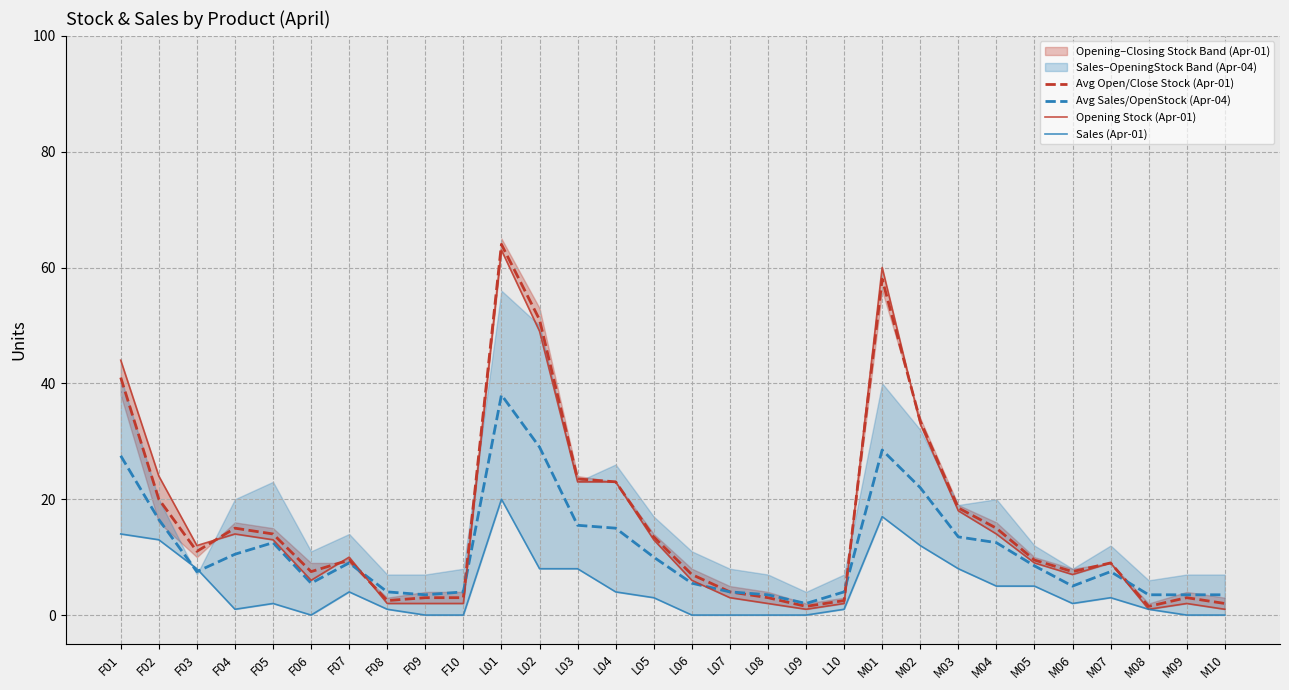

What is the label of the 19th point from the right?

L02